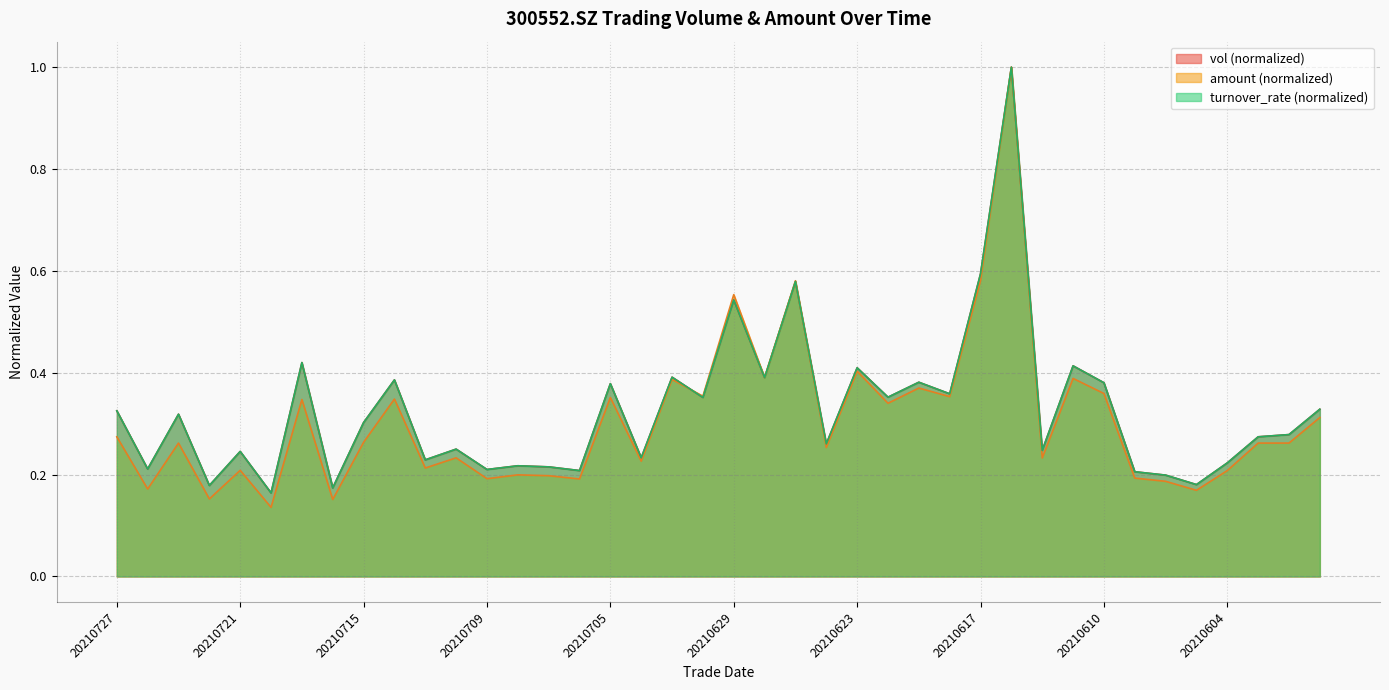

Which series ends up on top after the final intersection of amount and vol?

vol